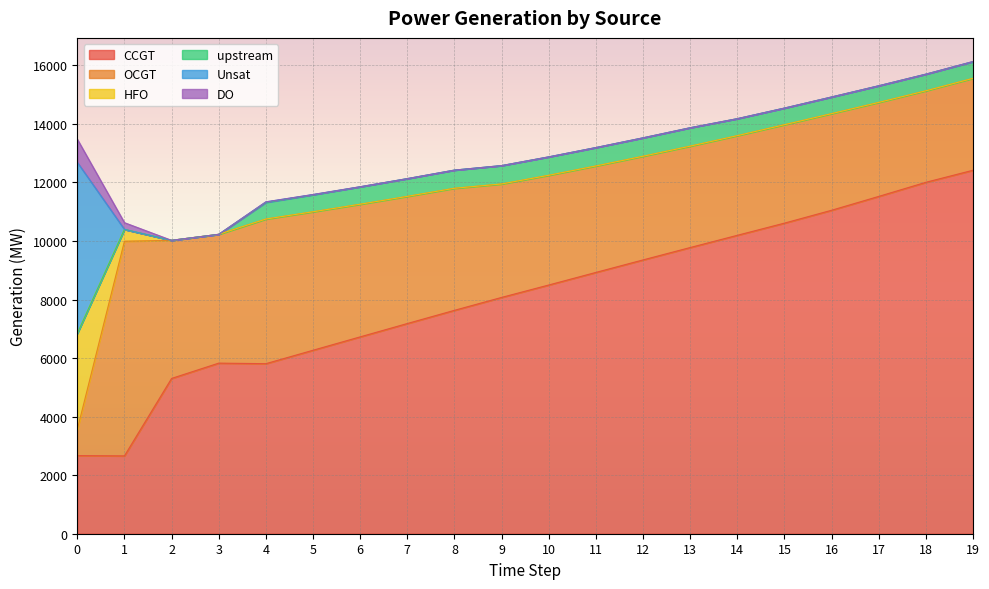

What is the difference between the highest and lowest values at 19?

12418